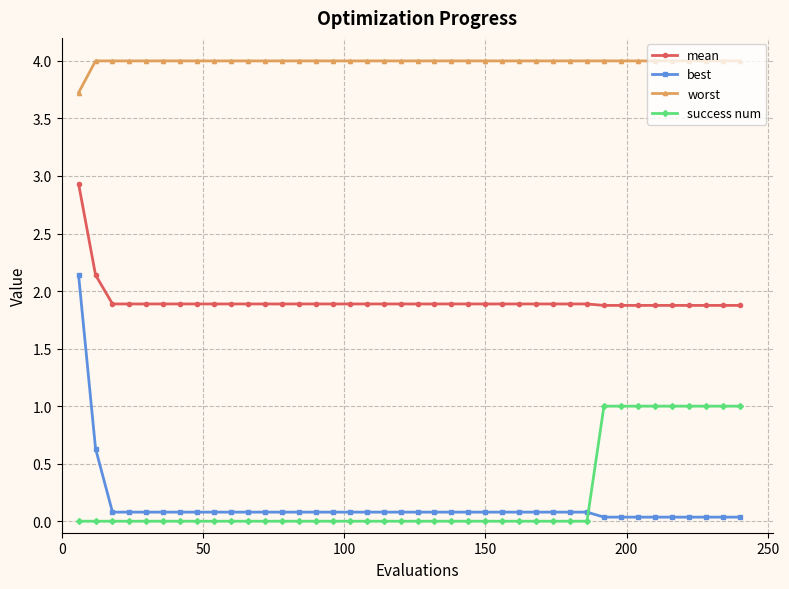

Is this an area chart (filled region under the line)?

No